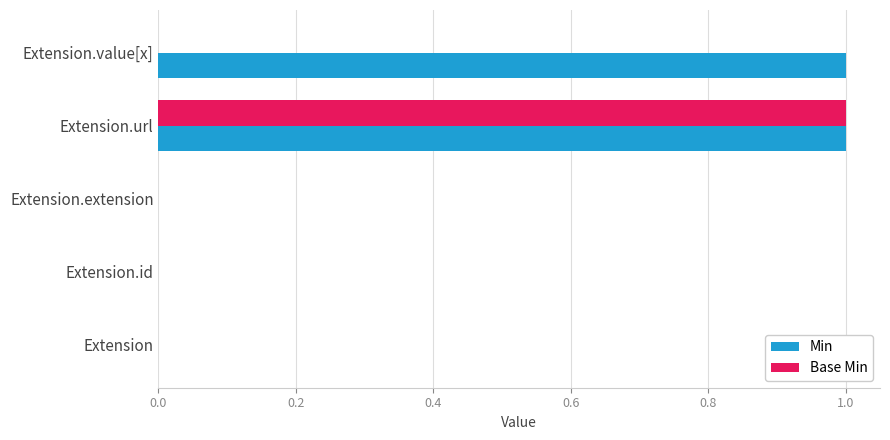

The Base Min series shows 0 at Extension.id. True or false?

True